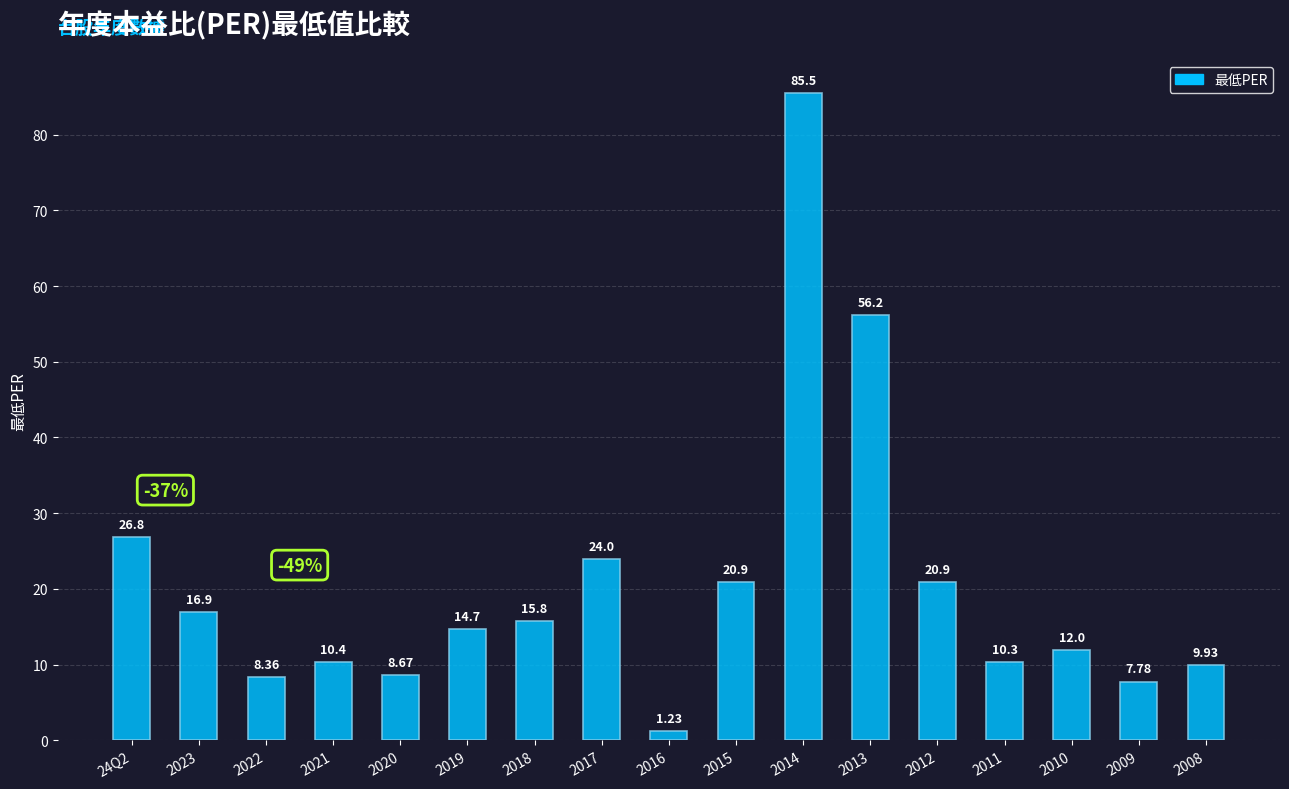

How many values exceed 14?

9